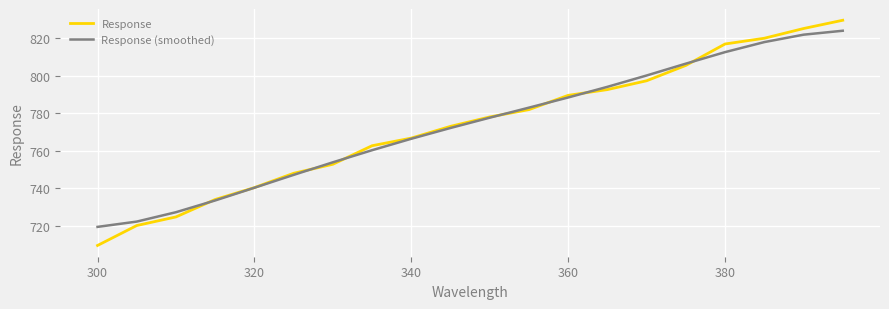

Which series ends up on top after the final intersection of Response and Response (smoothed)?

Response